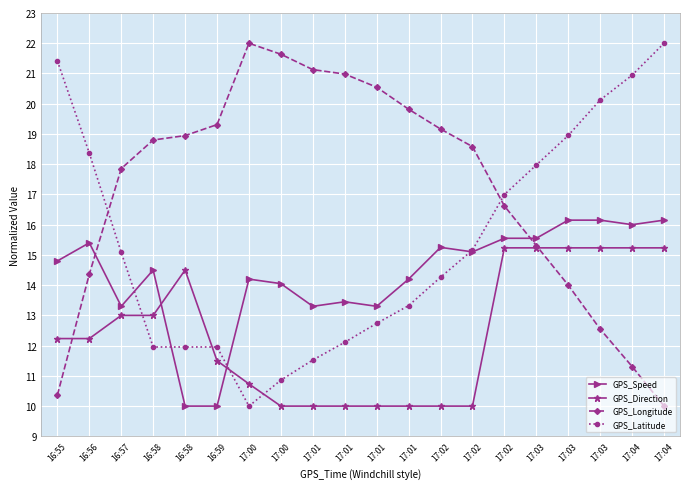

What is the difference between the GPS_Speed values at 17:04 and 17:02?

0.6